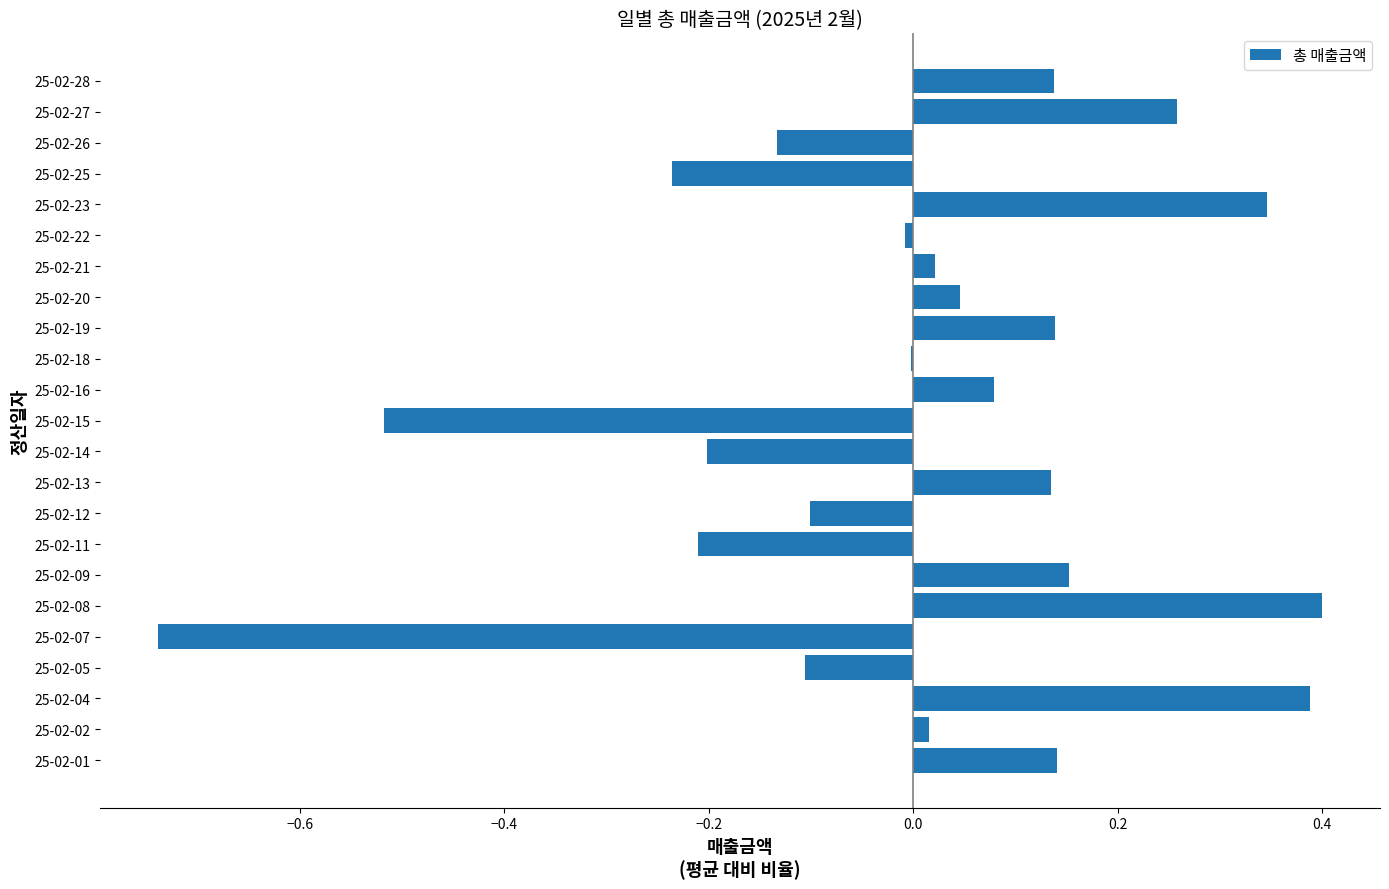

Which has a higher value, 25-02-11 or 25-02-01?

25-02-01